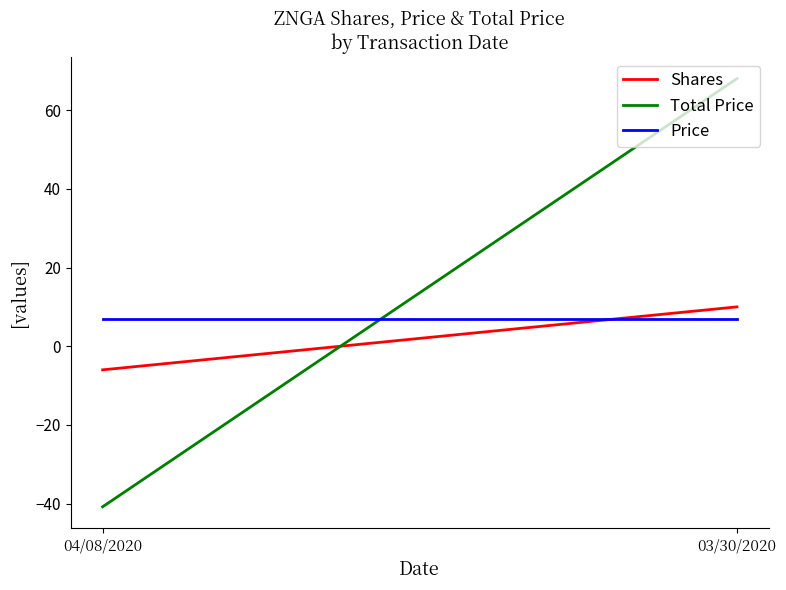

Where is Total Price nearest to the value 13?

04/08/2020